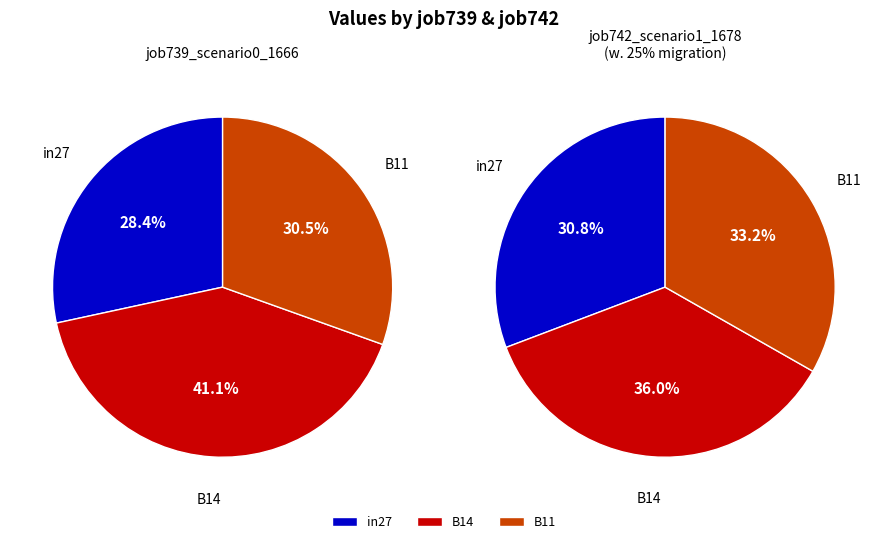

To the nearest percent, what is the difference between the largest and smallest slice percentages?

13%